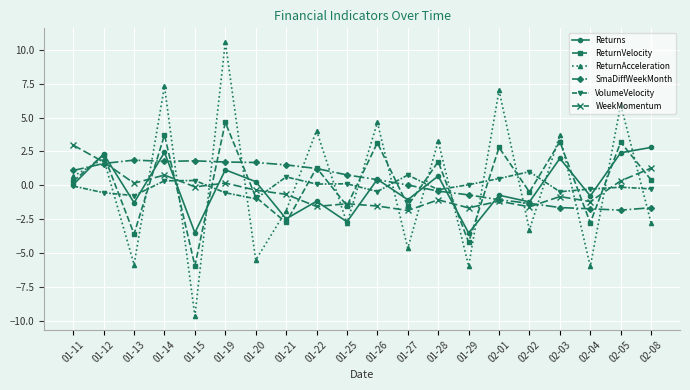

Does the chart have visible grid lines?

Yes